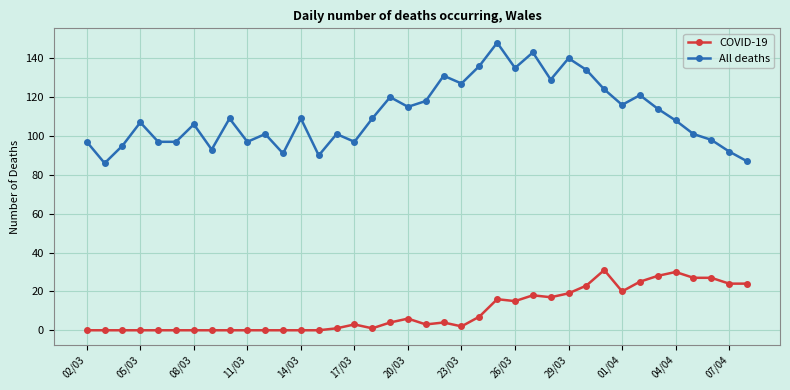

What is the lowest value of the All deaths series?

86